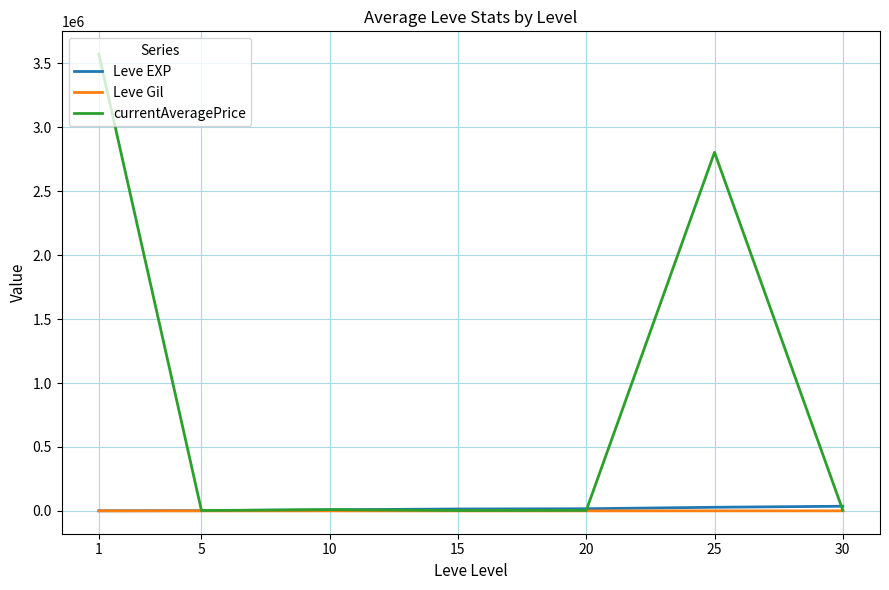

What is the total value across all series at 25?

2832965.8